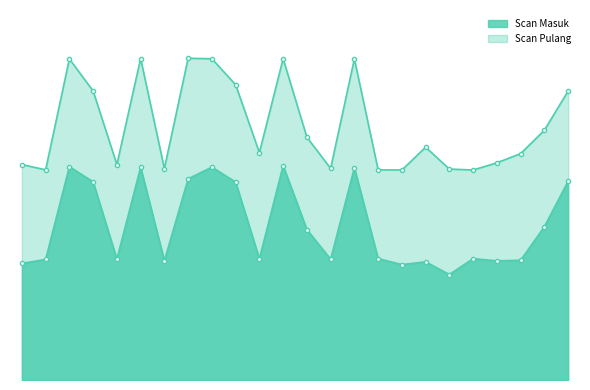

What is the value of the Scan Pulang point at the 4th from the left?

18.0